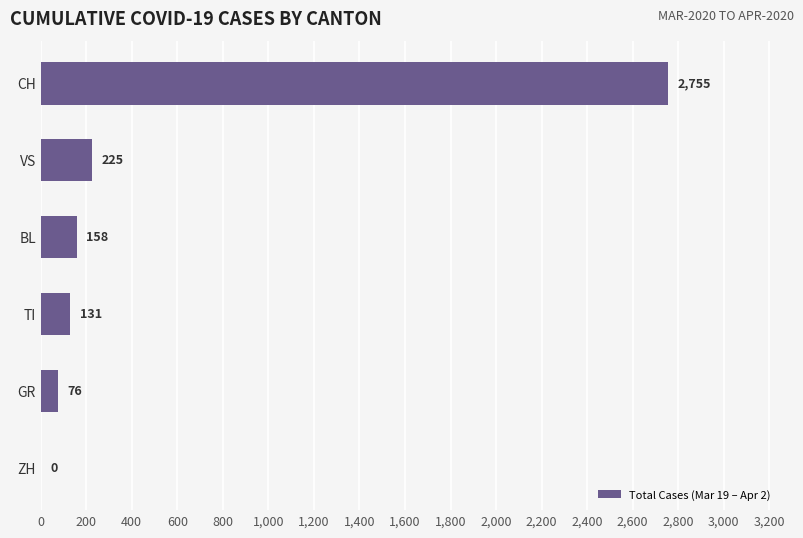

Count the number of categories in the chart.

6